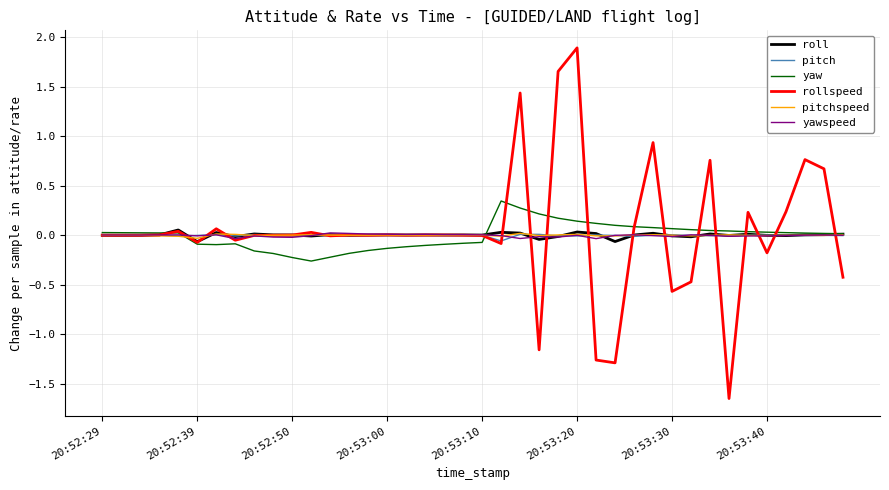

What is the maximum value shown in the chart?

1.9